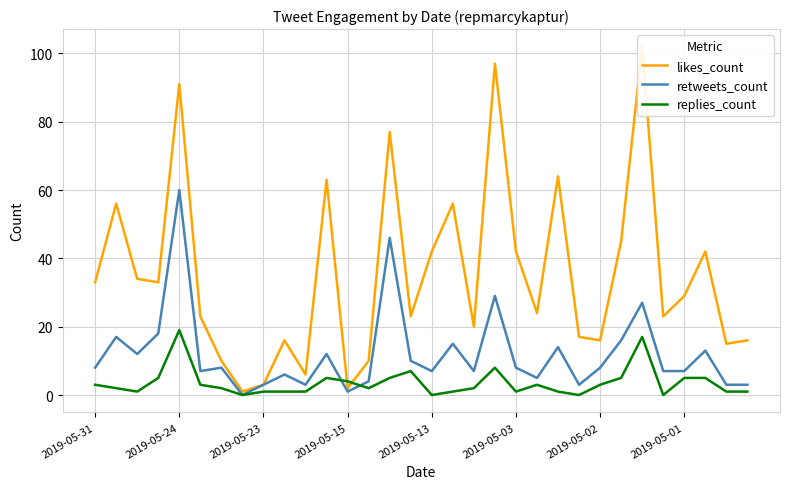

What is the difference between the maximum and minimum values in the replies_count series?

19